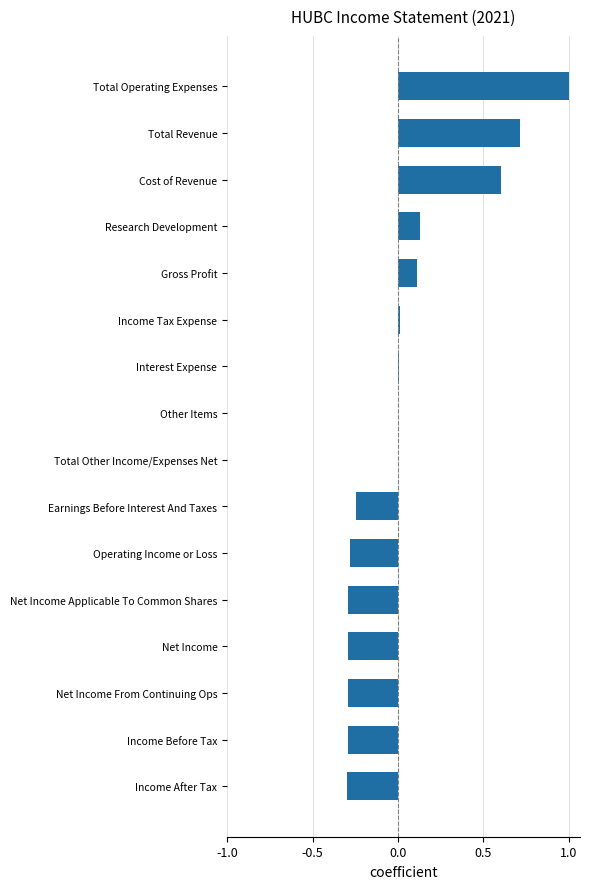

What is the change in value from Income After Tax to Research Development?

+0.4